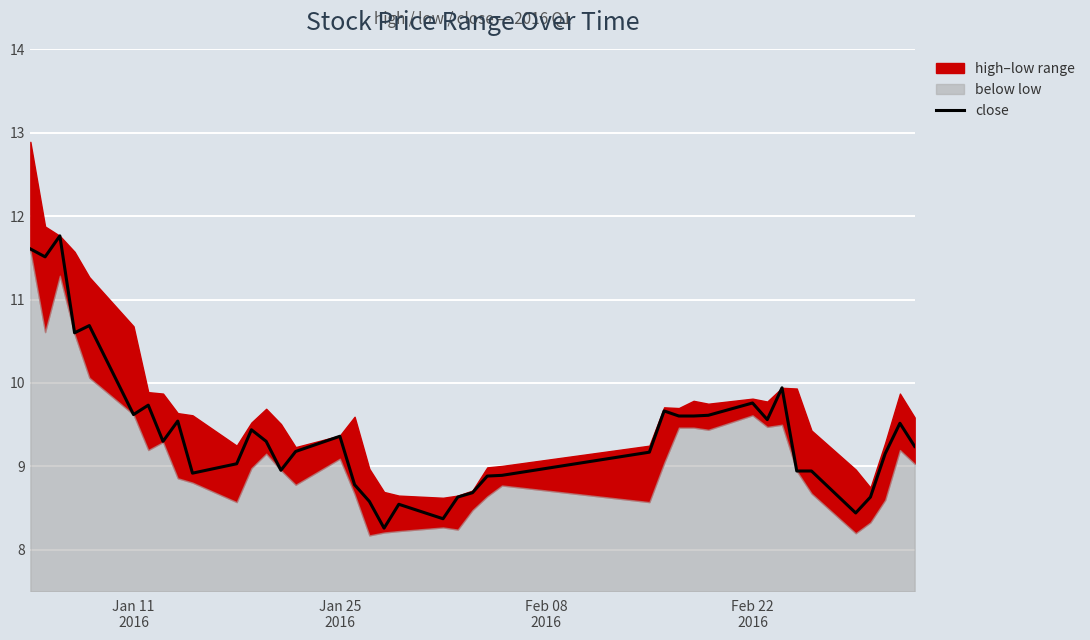

What is the maximum value for close?

11.8